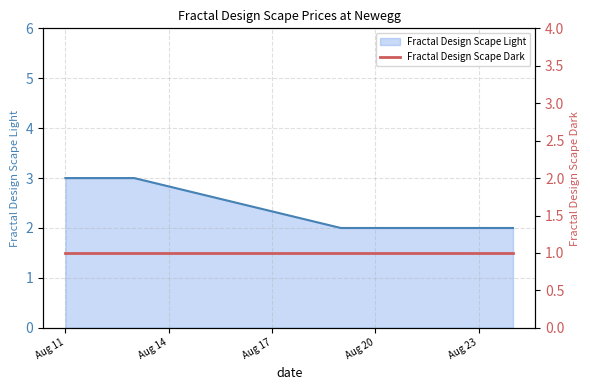

Where is the data nearest to the value 2?

2025-08-19